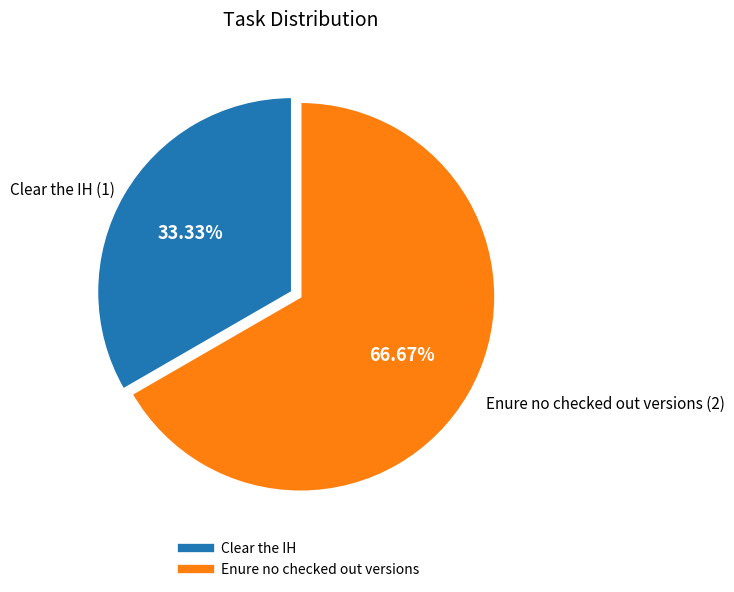

Is it true that Clear the IH is 33% of the pie?

True